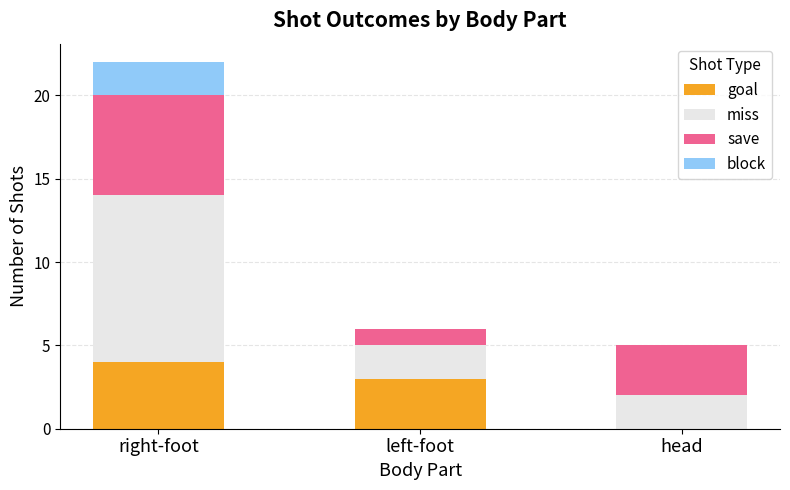

Are the bars horizontal?

No